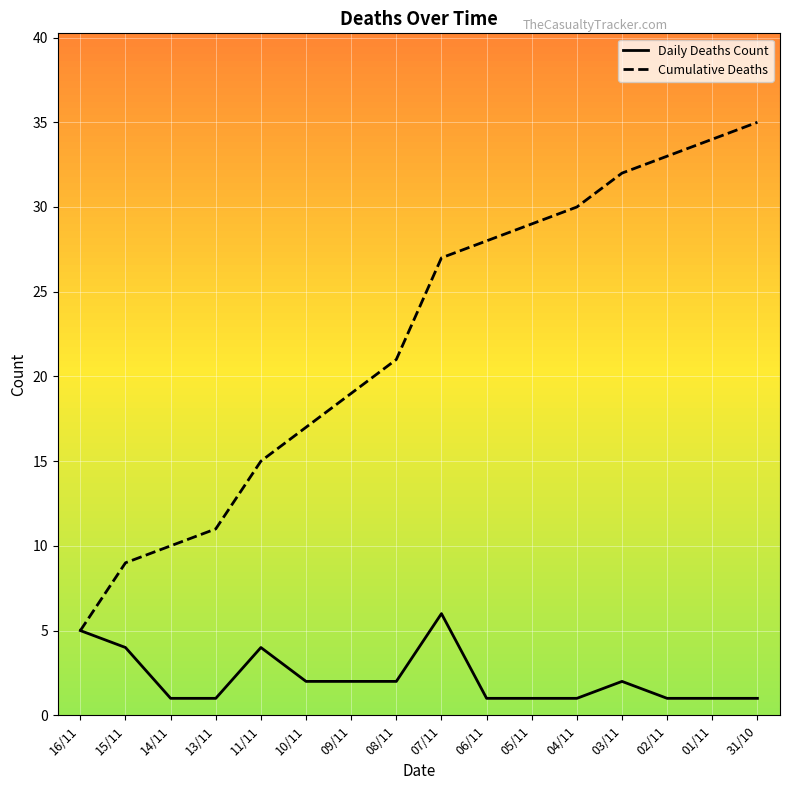

At which category does Daily Deaths Count reach its first local peak?

11/11